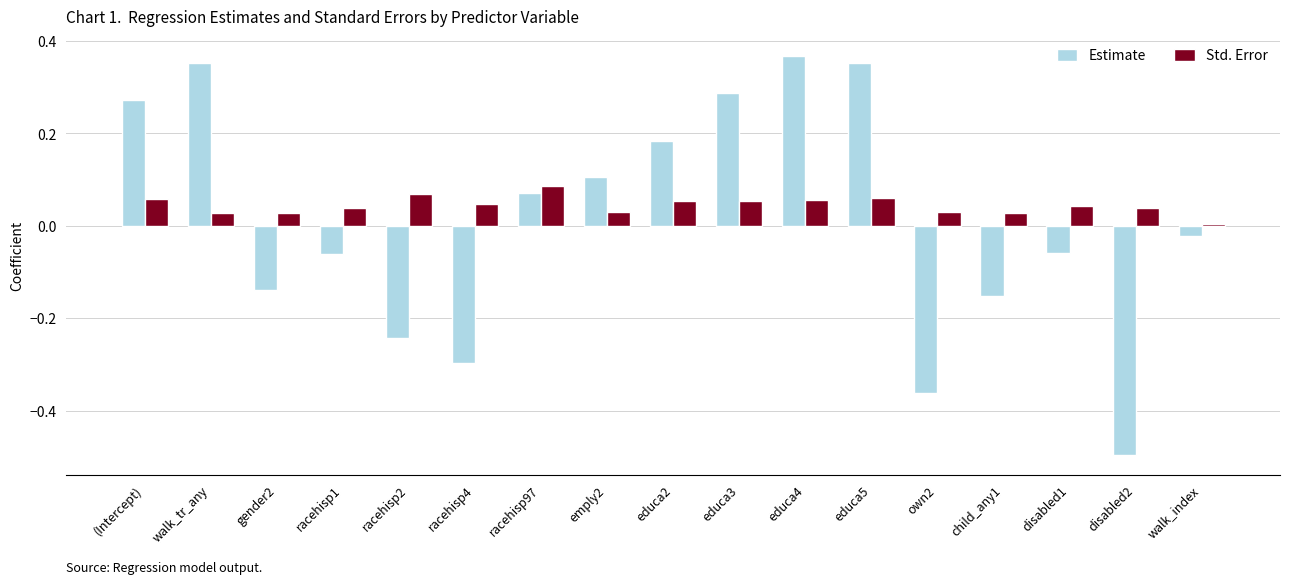

Which series has the largest range (max minus min)?

Estimate